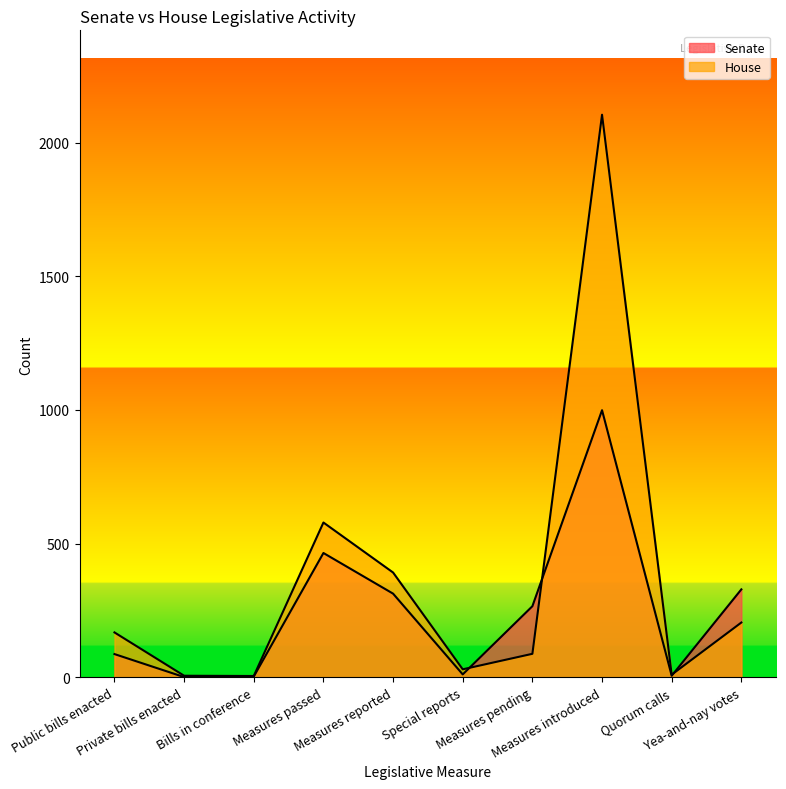

In Senate, how many points are higher than both neighbors (excluding endpoints)?

2